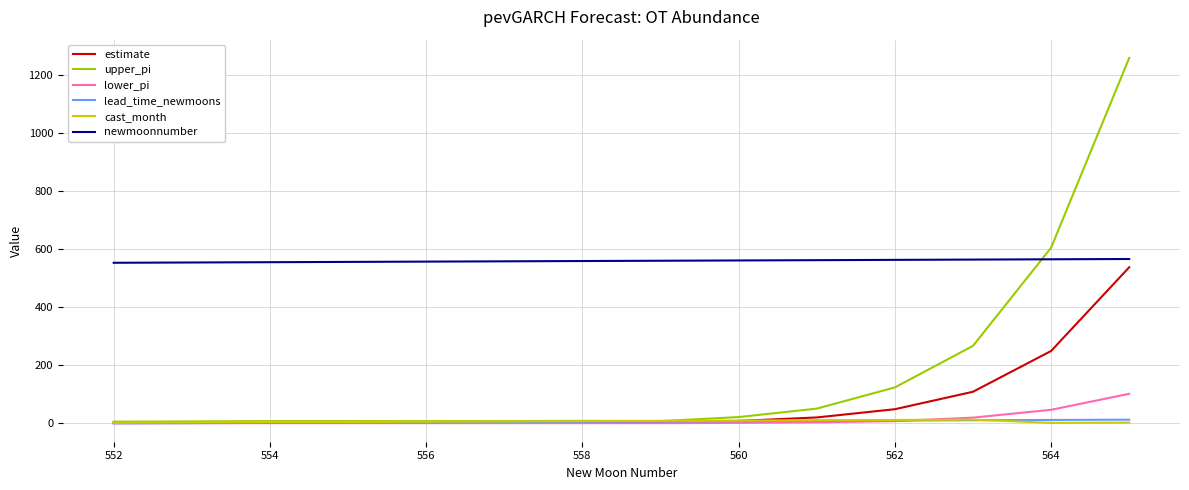

Which series has the widest spread of values?

upper_pi